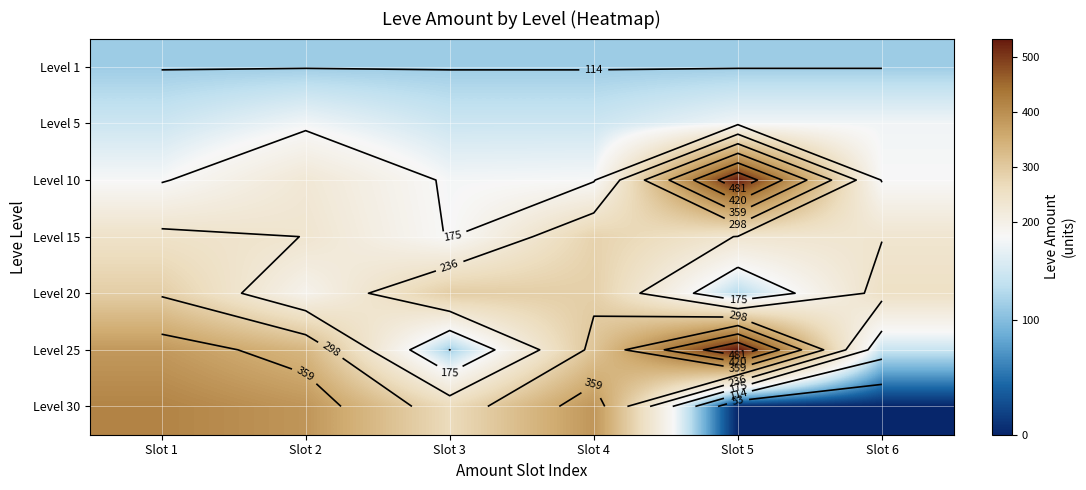

True or false: Level 5 has a value of 140 at Slot 1.

True